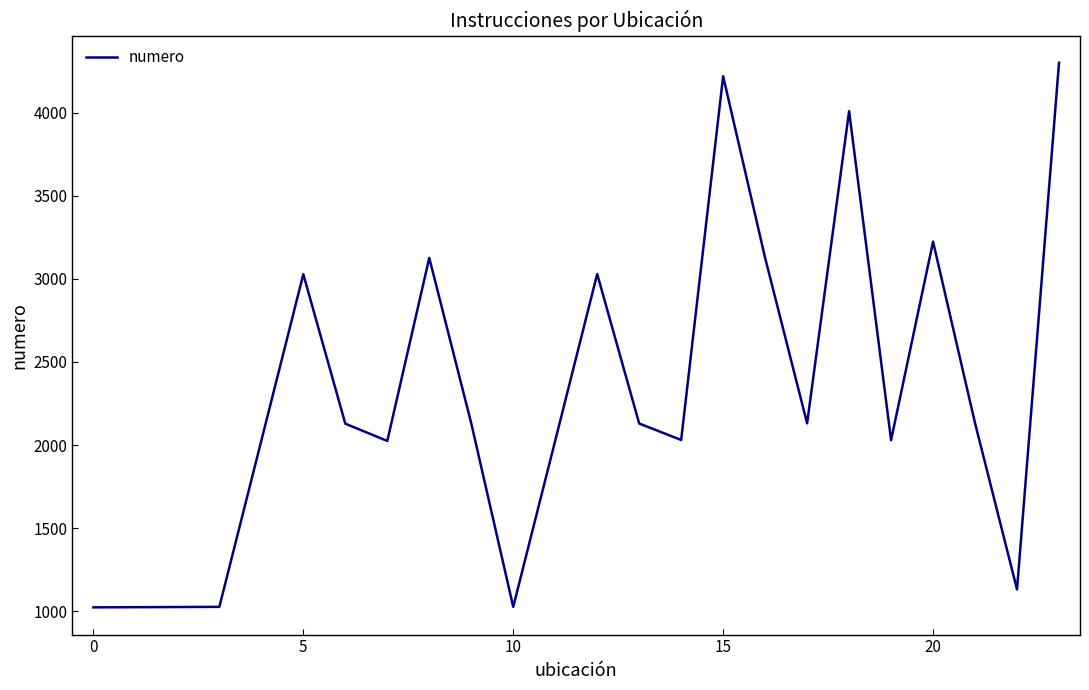

What is the difference between the maximum and minimum values?

3276